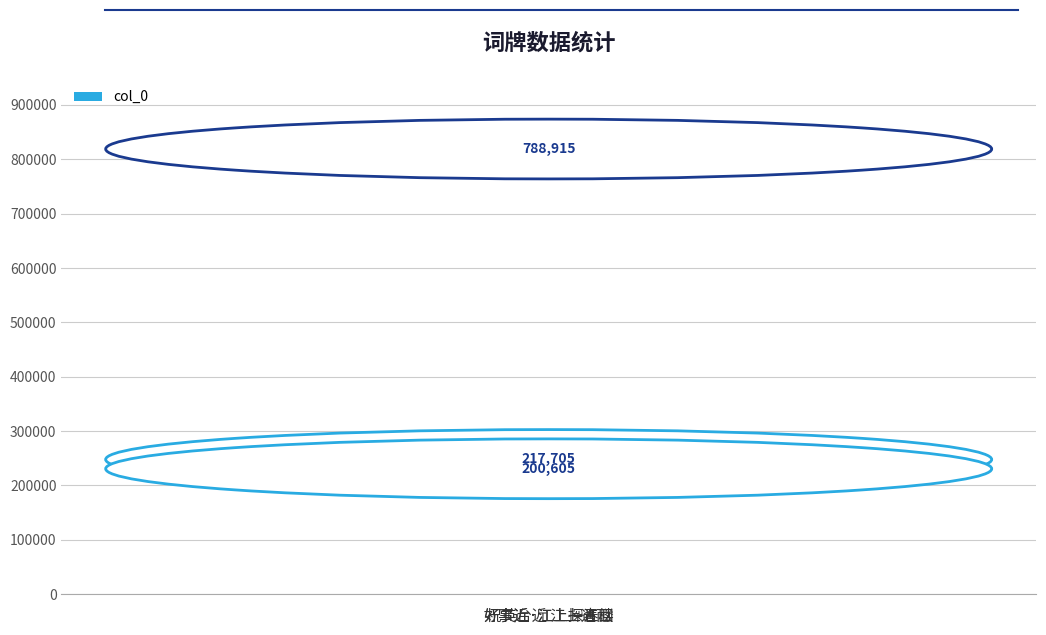

Reading right to left, what are all the values shown in this chart?

好事近·江上探春回=200605	祝英台近 江上遇雨=788915	好事近·江上一江楼=217705